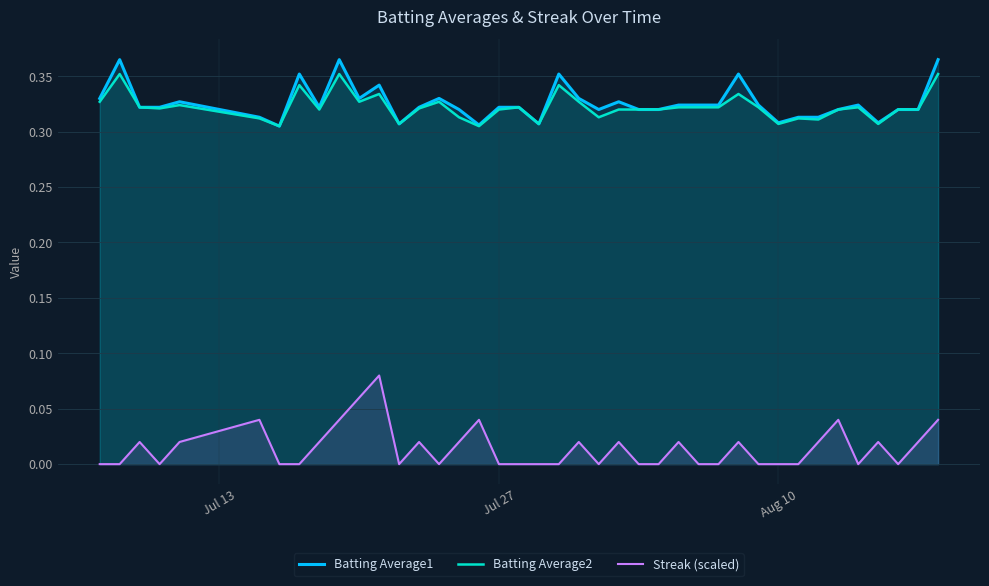

In Batting Average2, how many points are lower than both neighbors (excluding endpoints)?

11